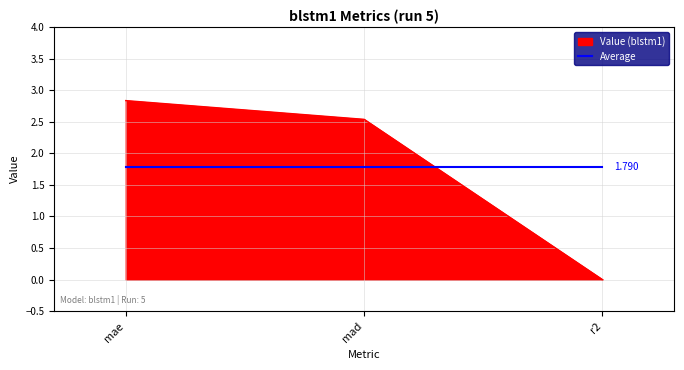

At which label does Value (blstm1) first exceed 2?

mae